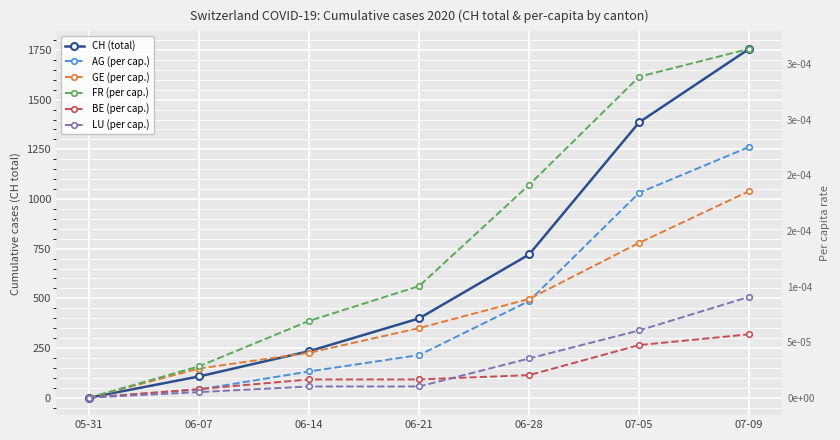

How many data points does each series have?

7